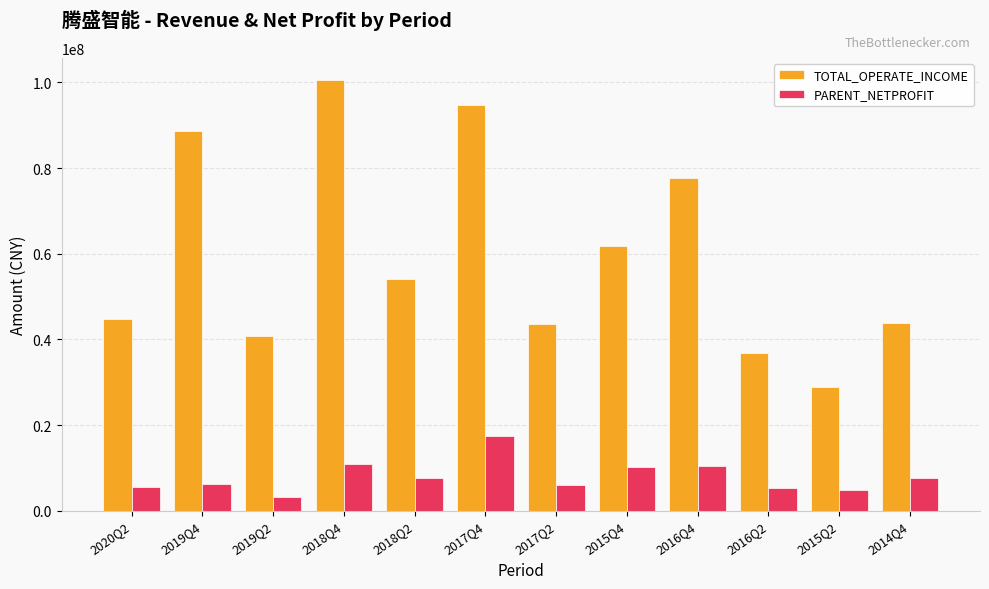

What is the highest value of the PARENT_NETPROFIT series?

17536863.2